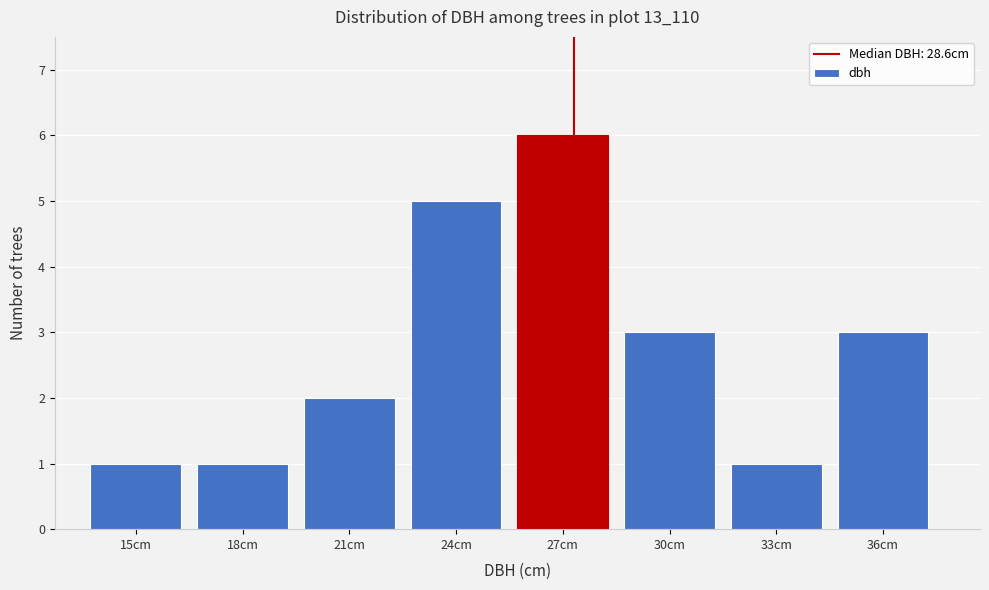

Reading left to right, transcribe all the data shown in this chart.

15cm=1	18cm=1	21cm=2	24cm=5	27cm=6	30cm=3	33cm=1	36cm=3